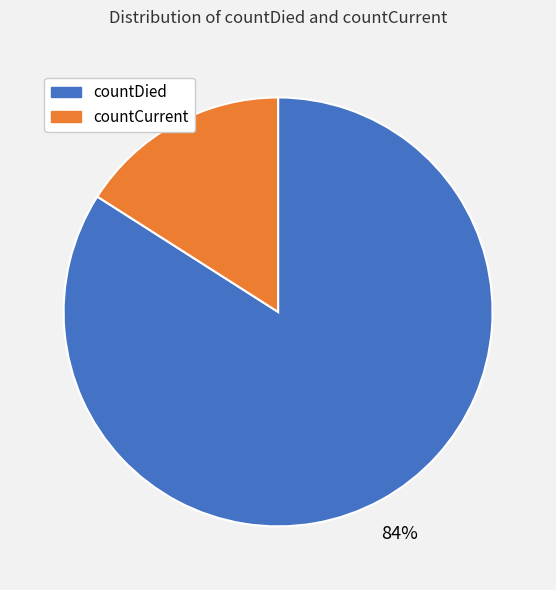

Do countDied and countCurrent together represent more than half of the pie?

Yes